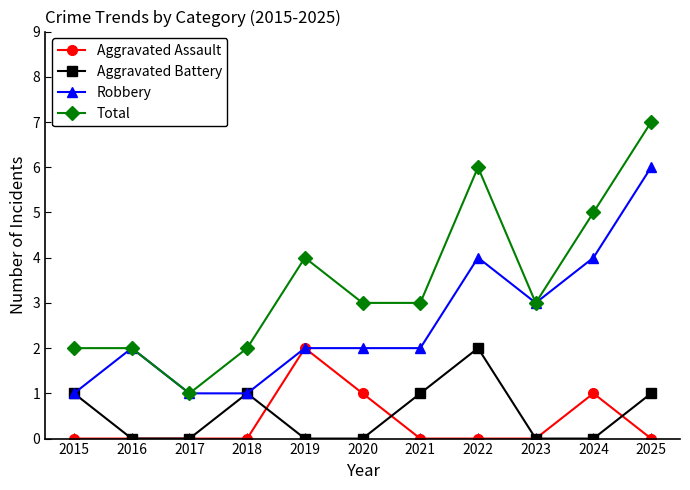

What is the lowest value of the Robbery series?

1